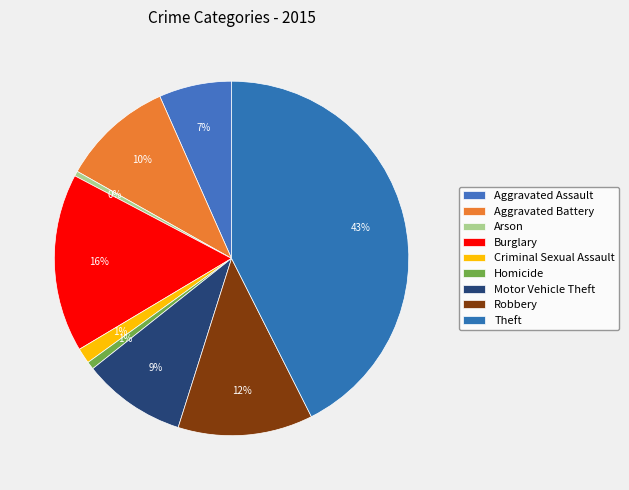

To the nearest percent, what is the average slice percentage?

11%